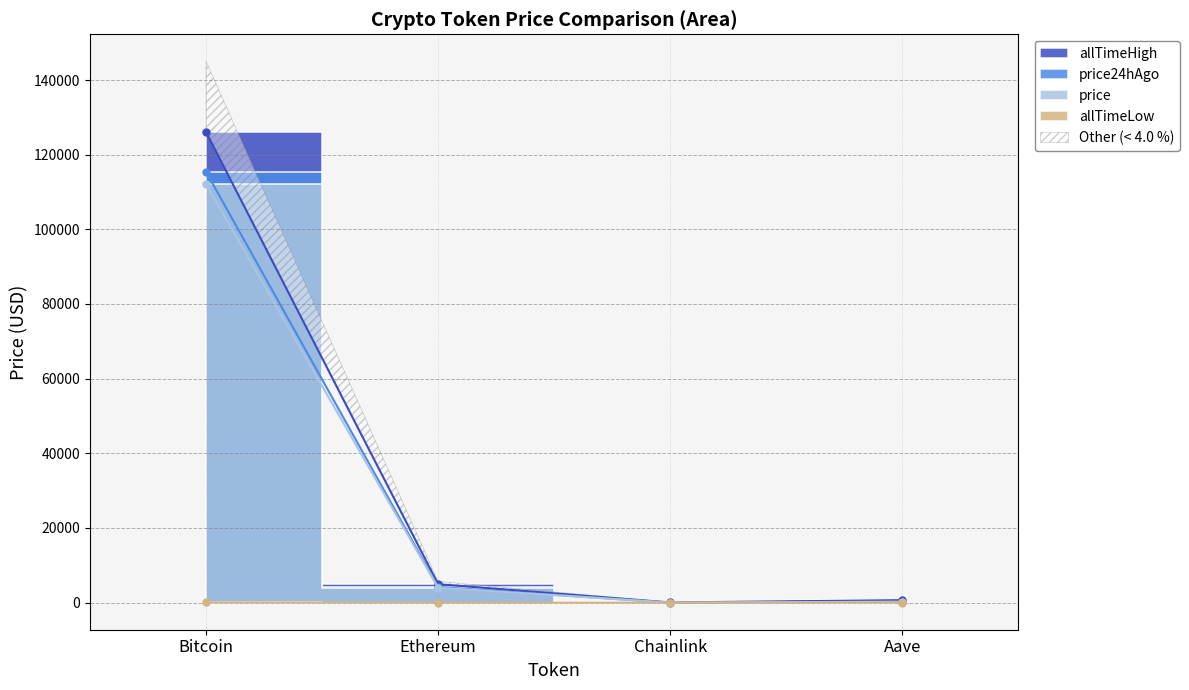

What is the difference between the highest and lowest values at Ethereum?

4945.6